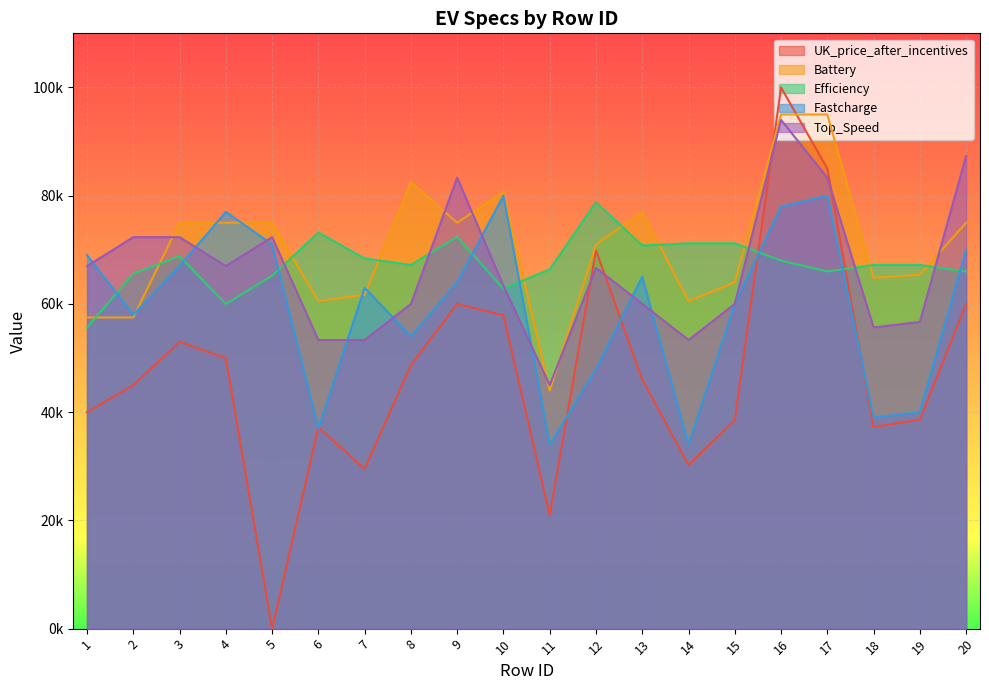

At which category does Efficiency reach its first local peak?

3